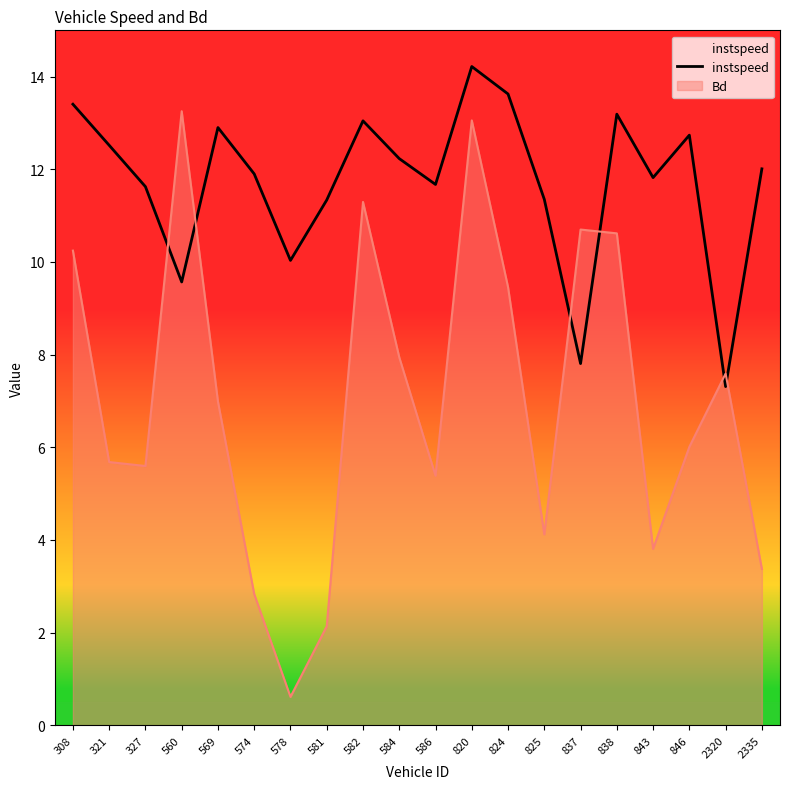

Is it true that the value at 843 is 11.8?

True